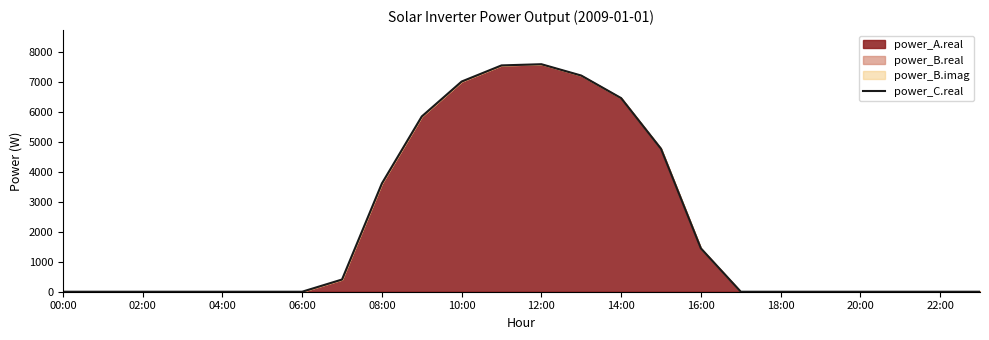

True or false: the data has more than 0 interior local peaks.

True